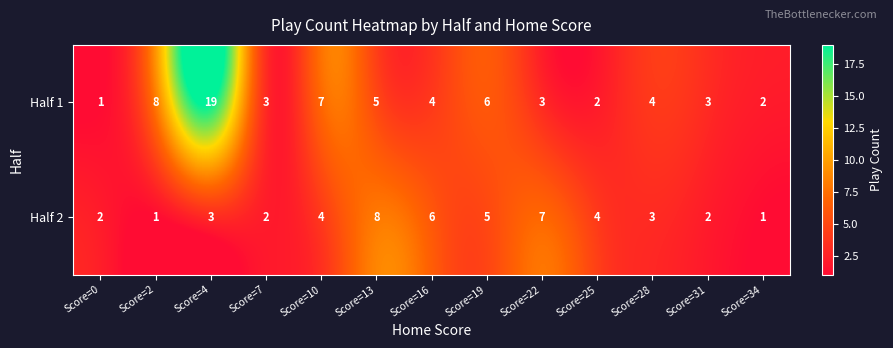

The Half 1 series shows 2 at Score=22. True or false?

False